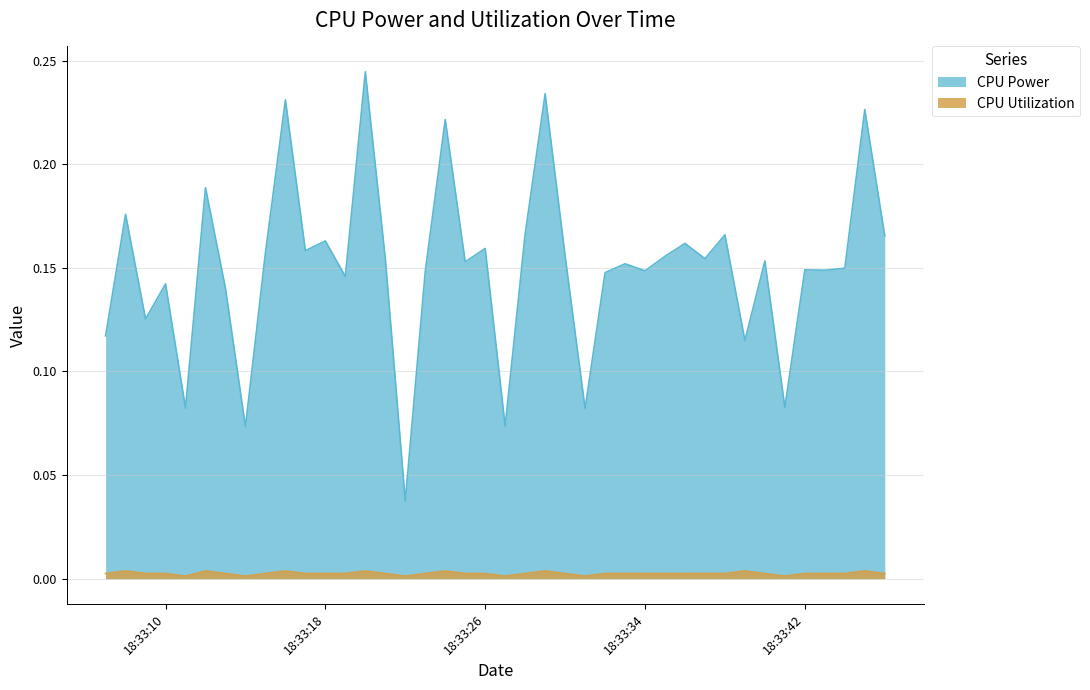

In CPU Power, how many points are higher than both neighbors (excluding endpoints)?

15